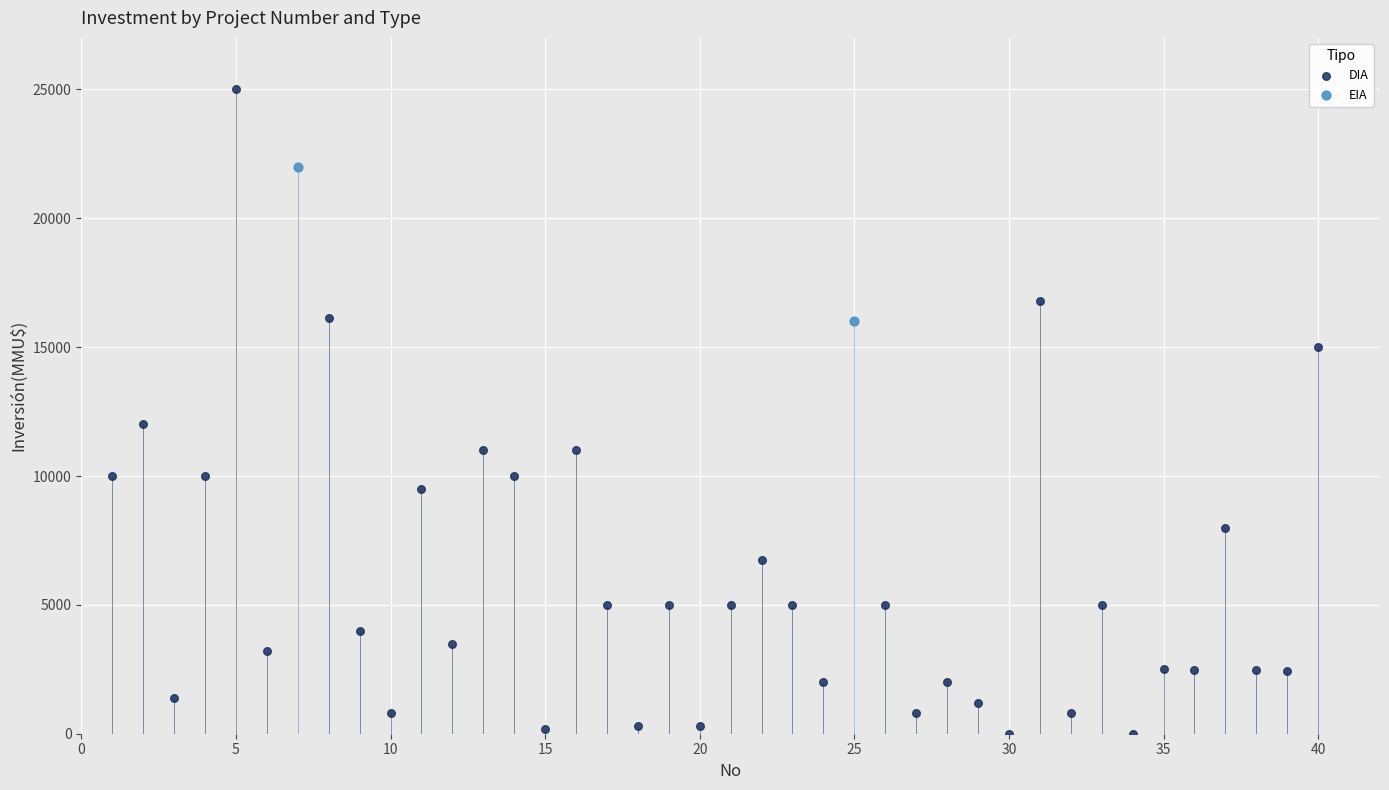

What are all the series names shown in the legend?

DIA, EIA